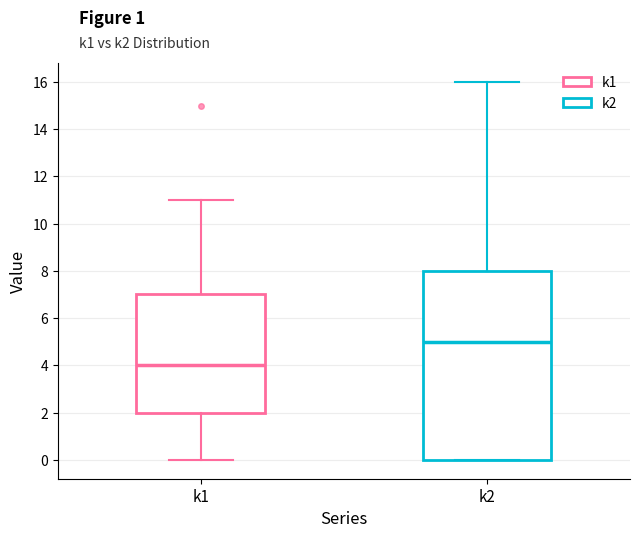

Where is the lower edge of the box for k1 on the y-axis? The values are not printed on the chart, so give them approximately, as read against the axis.

2